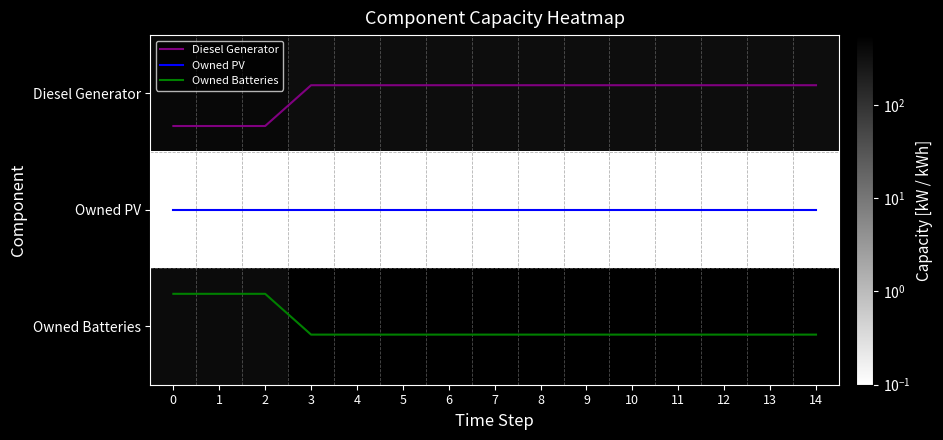

At which category is the sum across all series the highest?

3